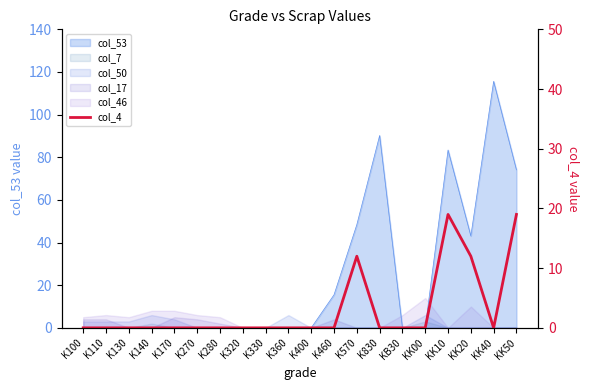

True or false: the data shows -7 at K270.

False